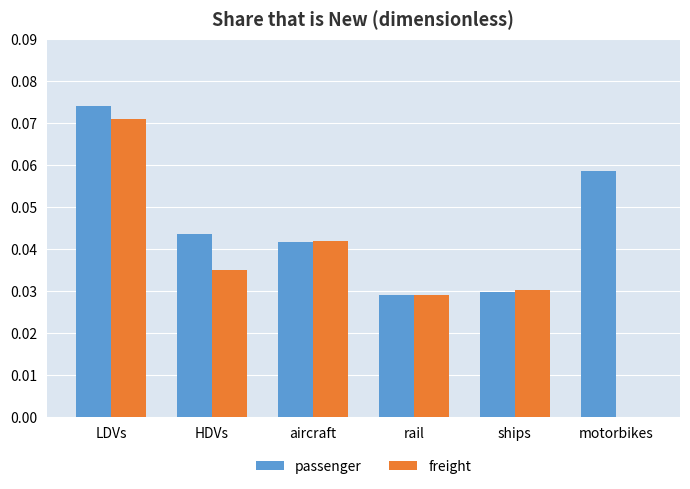

Is it true that freight equals 0.0 at ships?

True